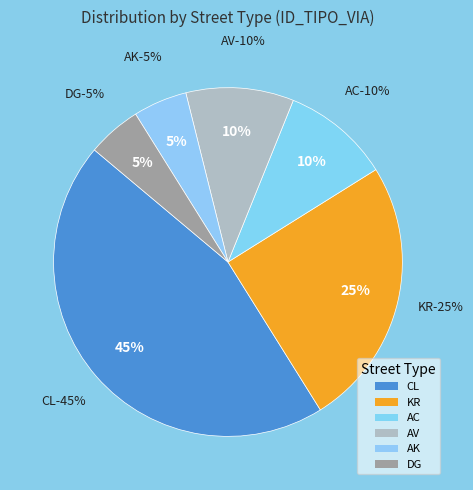

To the nearest percent, what is the combined percentage of KR and AC?

35%